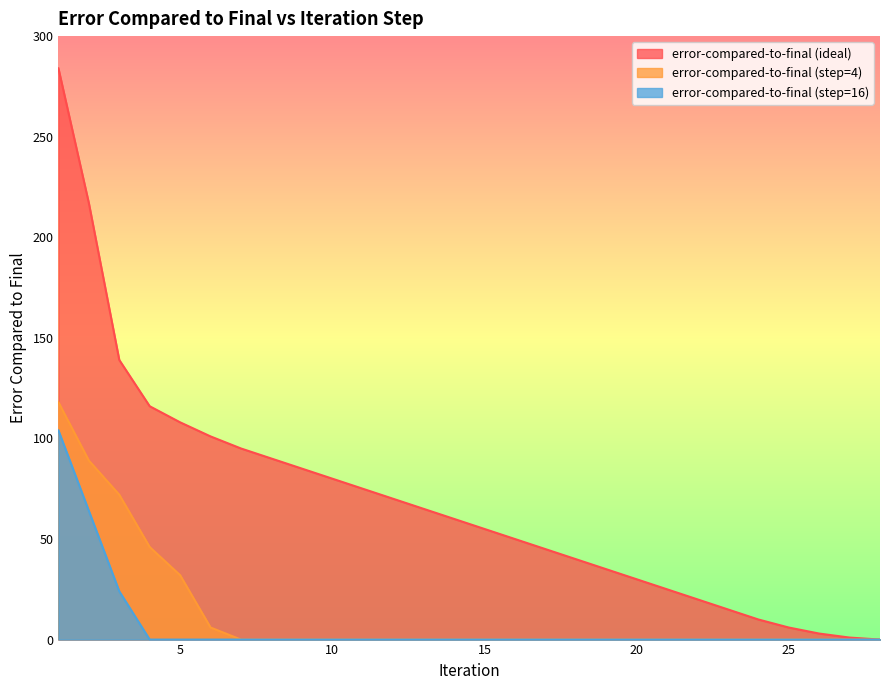

What is the sum of all error-compared-to-final (ideal) values?

1920